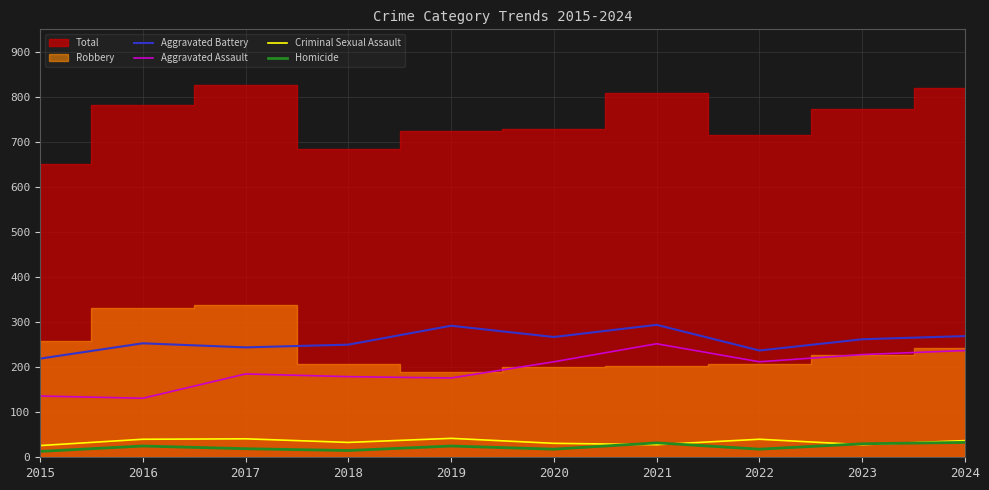

How many lines are shown in the chart?

4